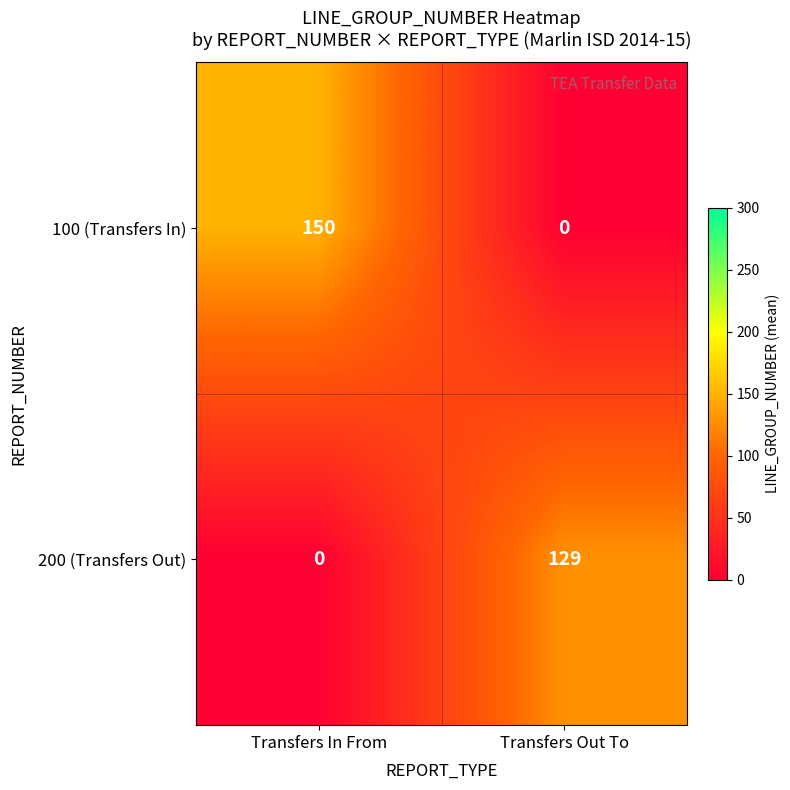

At Transfers In From, list the series in order from largest to smallest.

100 (Transfers In), 200 (Transfers Out)